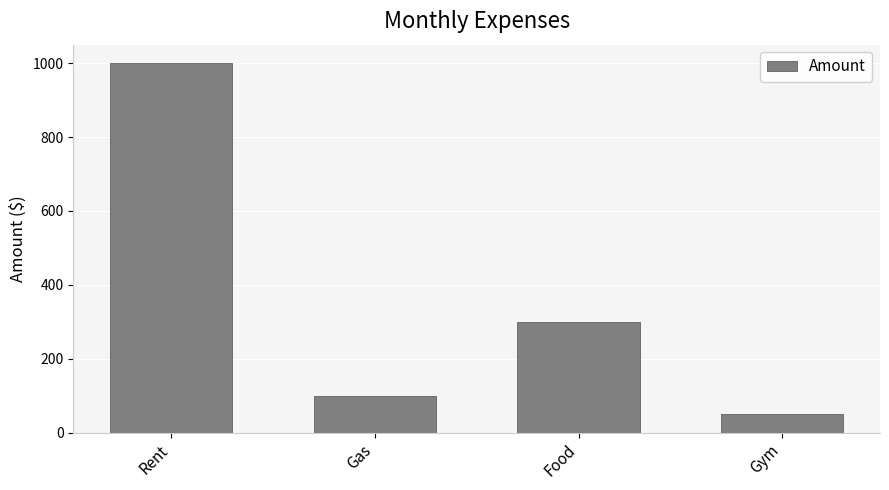

Which has a higher value, Gym or Gas?

Gas